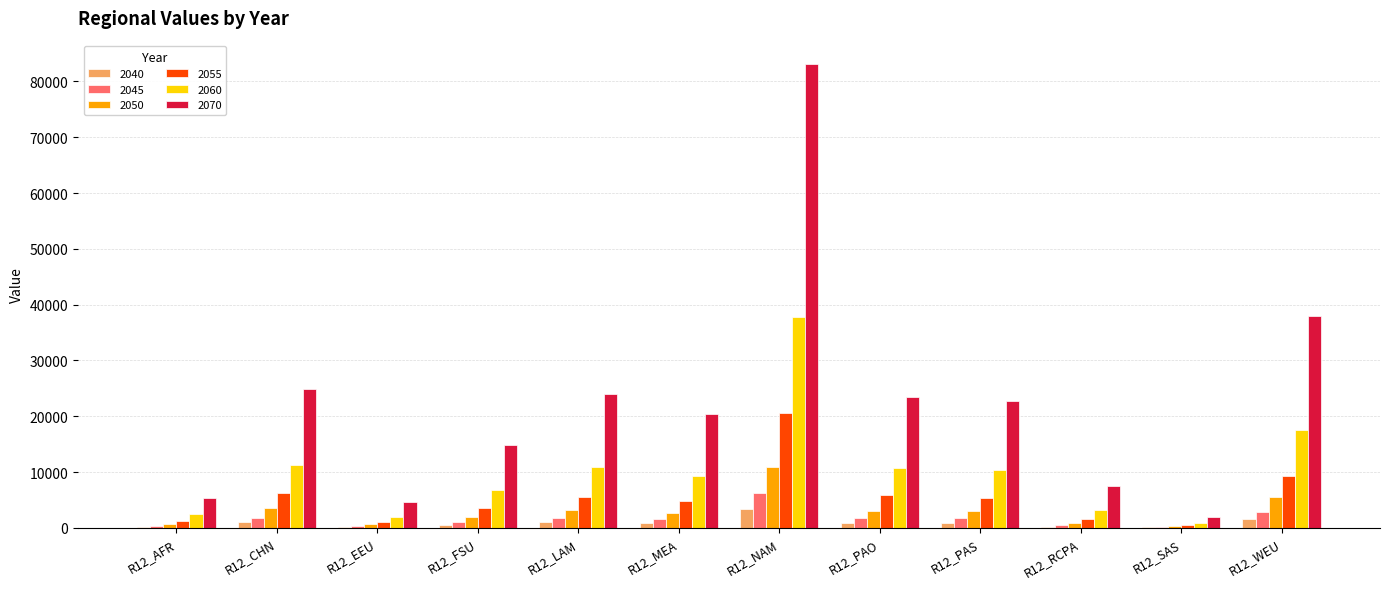

Which series has the largest total across all categories?

2070